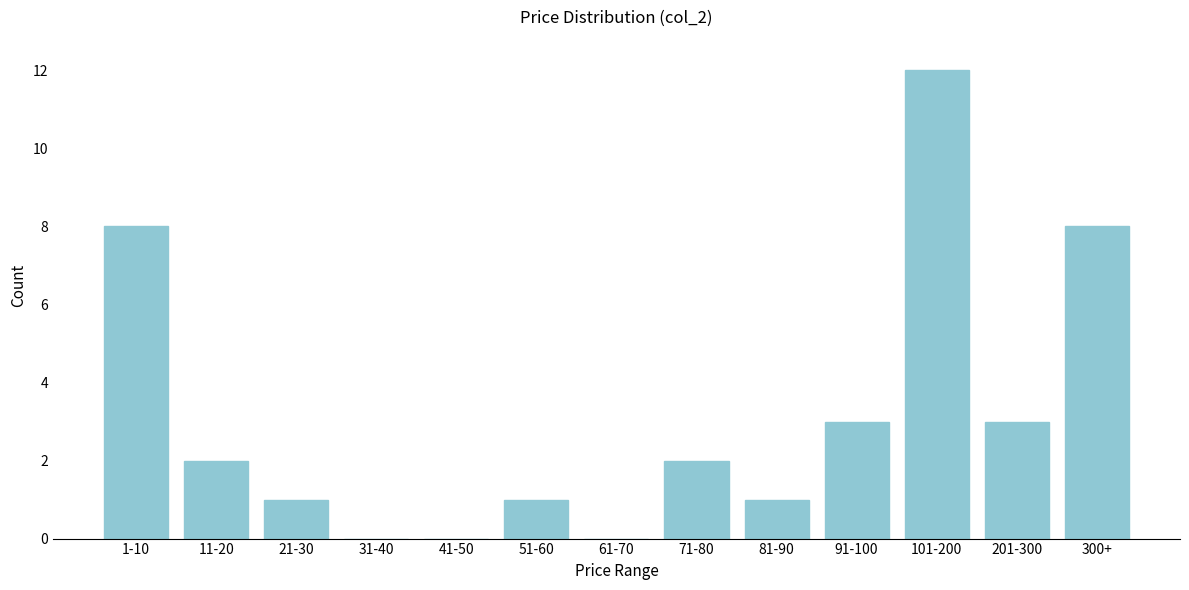

Reading left to right, what are all the values shown in this chart?

1-10=8	11-20=2	21-30=1	31-40=0	41-50=0	51-60=1	61-70=0	71-80=2	81-90=1	91-100=3	101-200=12	201-300=3	300+=8